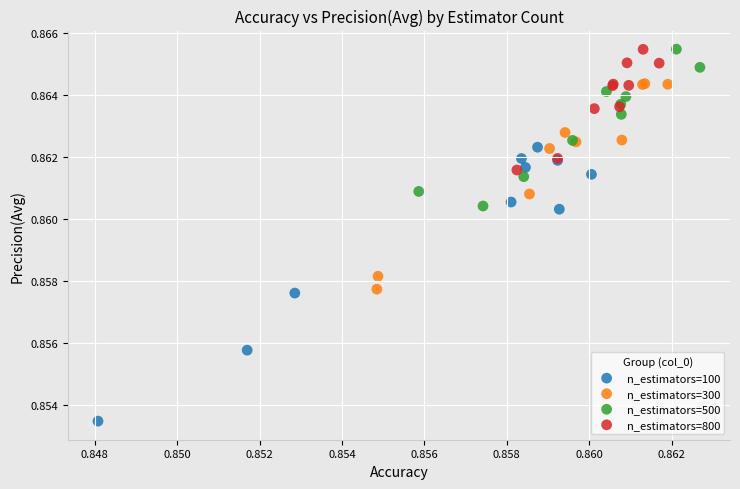

Which series has the largest Y range (max minus min)?

n_estimators=100